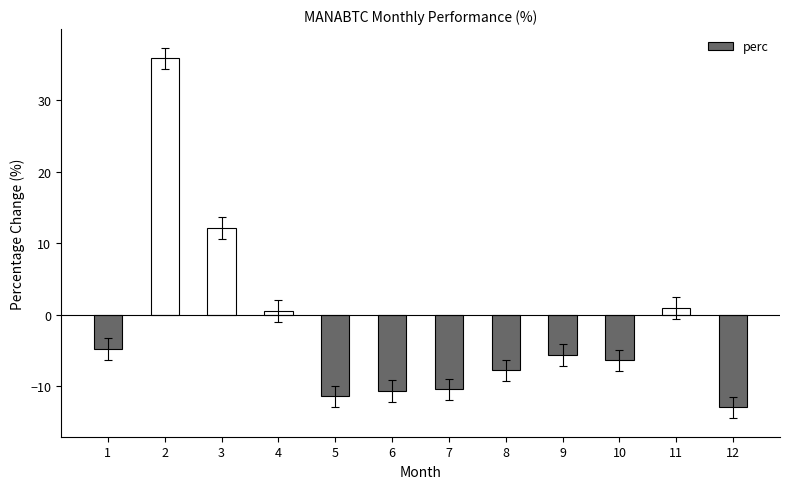

The value at 6 is -10.7. True or false?

True